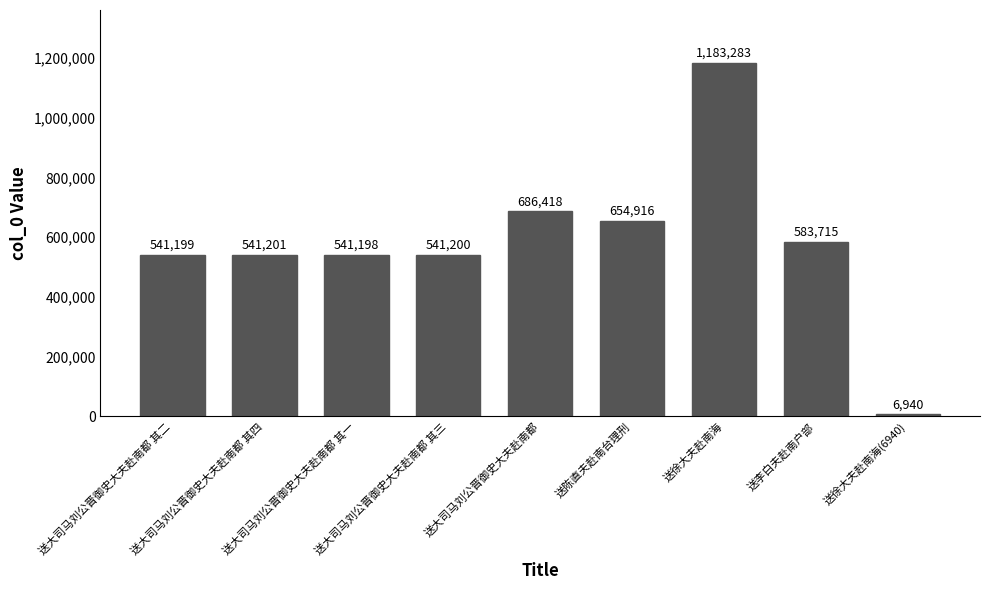

List the labels in order of value, smallest first.

送徐大夫赴南海(6940), 送大司马刘公晋御史大夫赴南都 其一, 送大司马刘公晋御史大夫赴南都 其二, 送大司马刘公晋御史大夫赴南都 其三, 送大司马刘公晋御史大夫赴南都 其四, 送李白夫赴南户部, 送陈直夫赴南台理刑, 送大司马刘公晋御史大夫赴南都, 送徐大夫赴南海